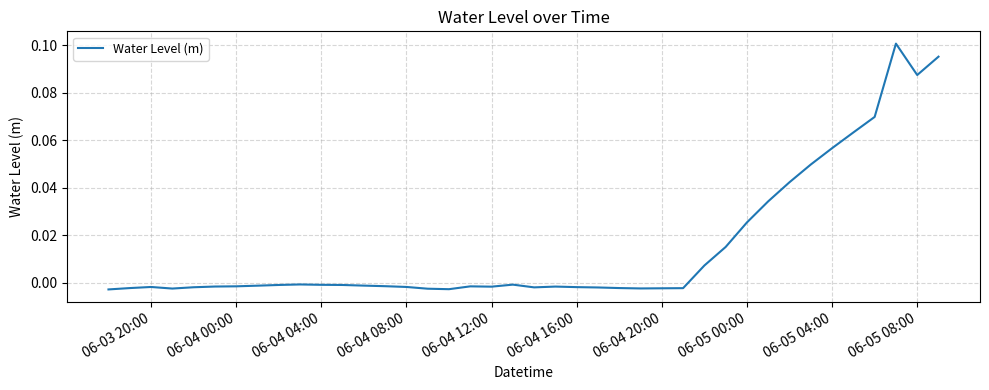

Does the chart have visible grid lines?

Yes